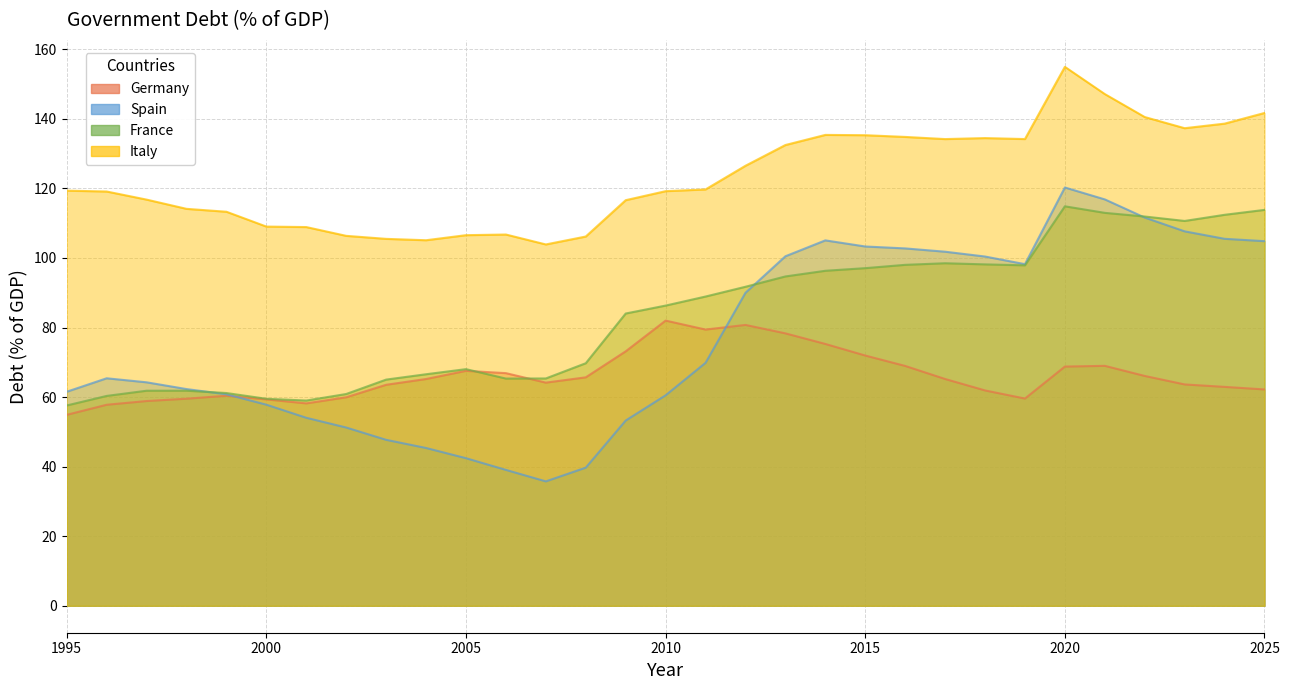

How many data points in Germany are above 65?

16